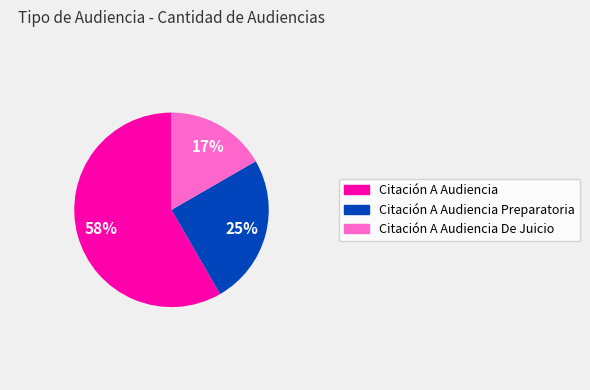

Does any single category account for the majority?

Yes